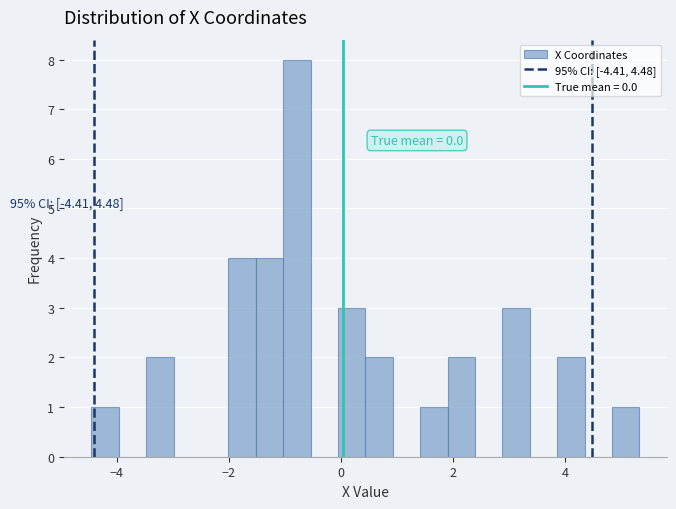

Around what value on the x-axis is the tallest bar? Give the approximate position of its centre, as read against the axis.

-0.8